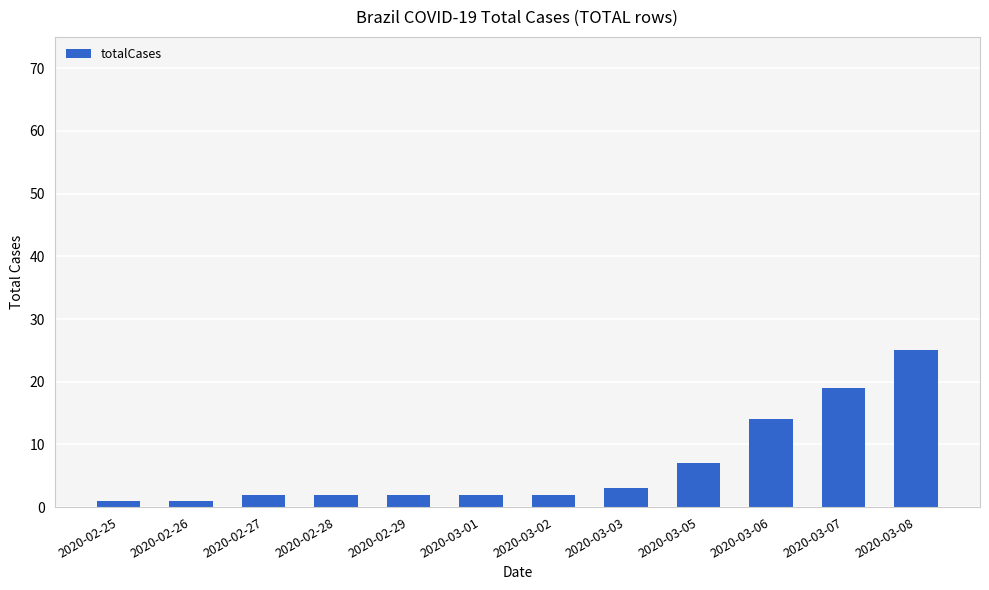

What is the average value?

7